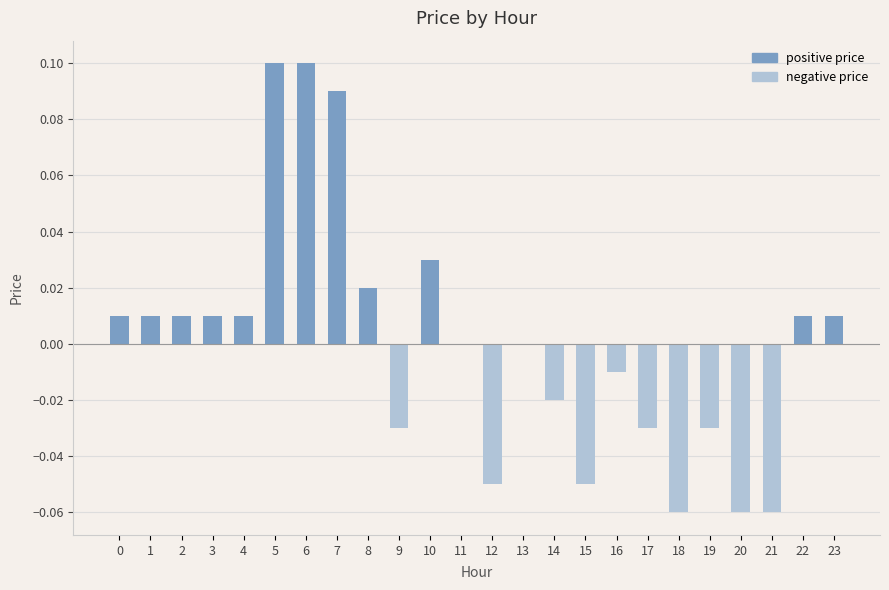

The chart shows a value of -0.0 at 20. True or false?

False